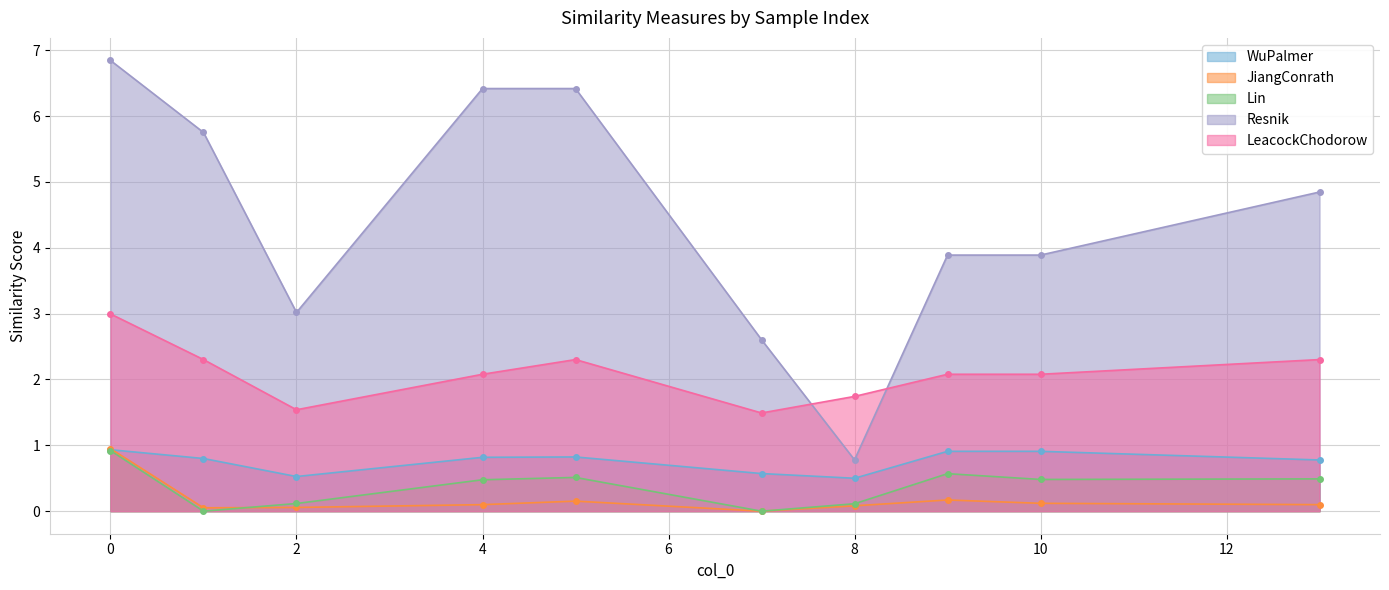

Which series changed the most between 8 and 9?

Resnik